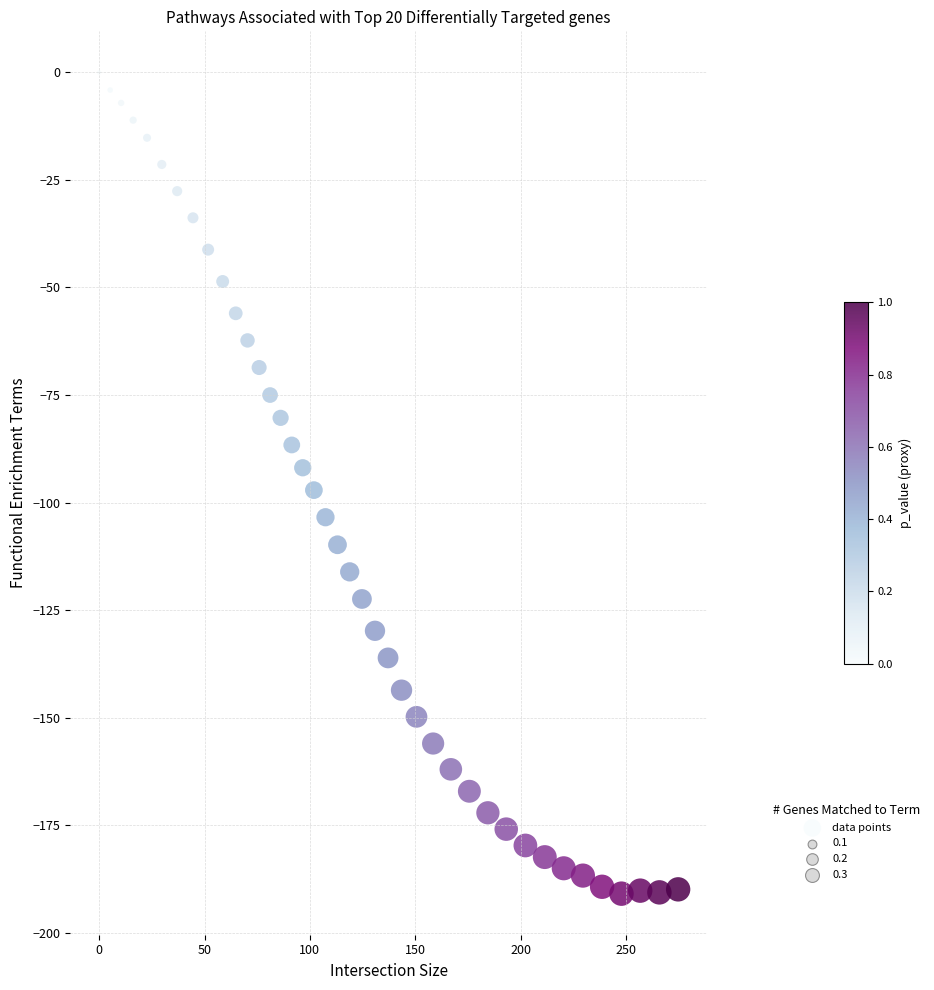

What is the range of Y values (max minus min)?

190.9